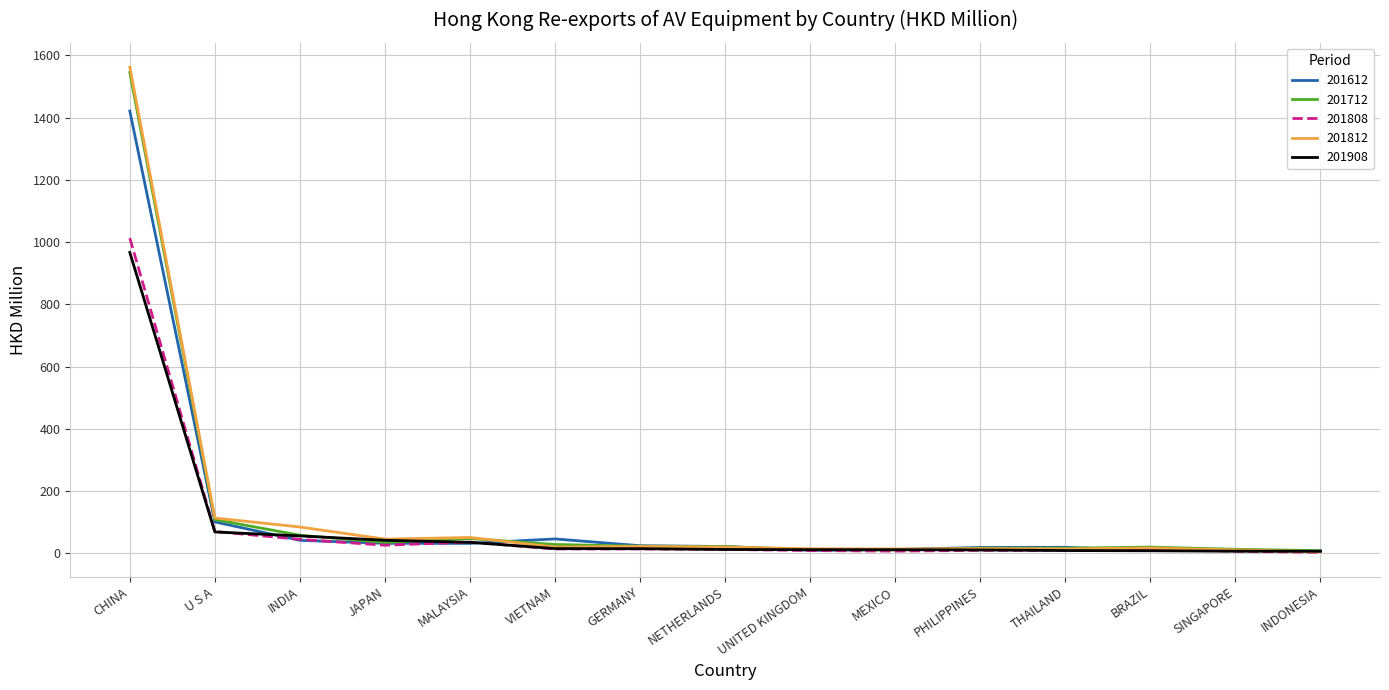

What is the spread (max minus min) of values at INDIA?

42.9